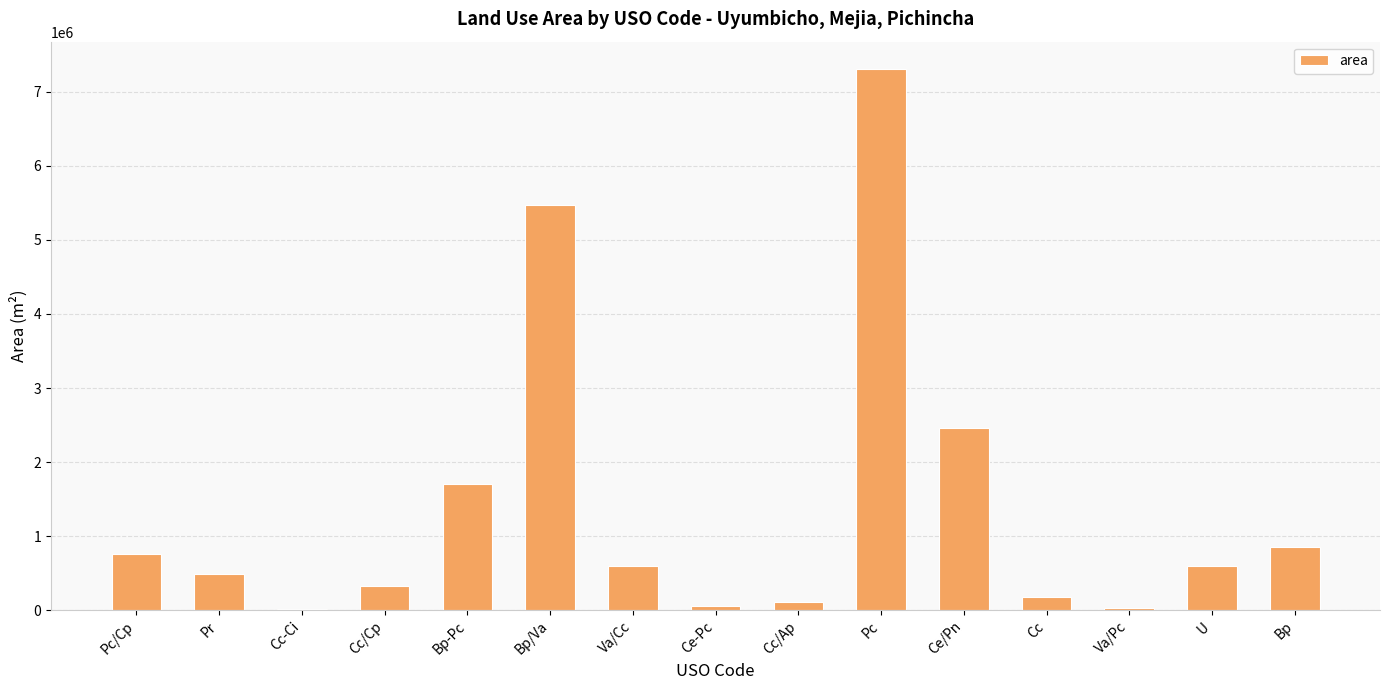

How many distinct data groups are displayed?

1